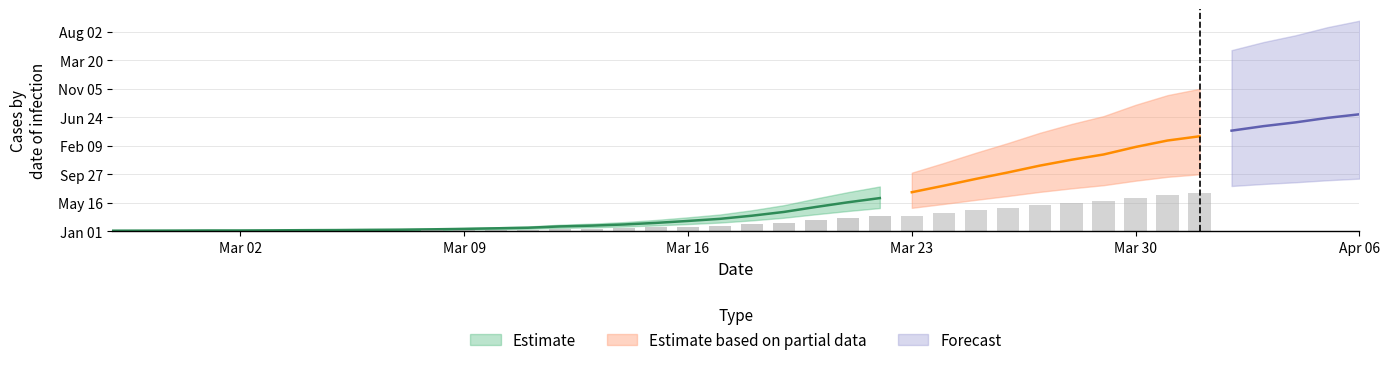

At which category does the chart reach its minimum across all series?

2020-02-27